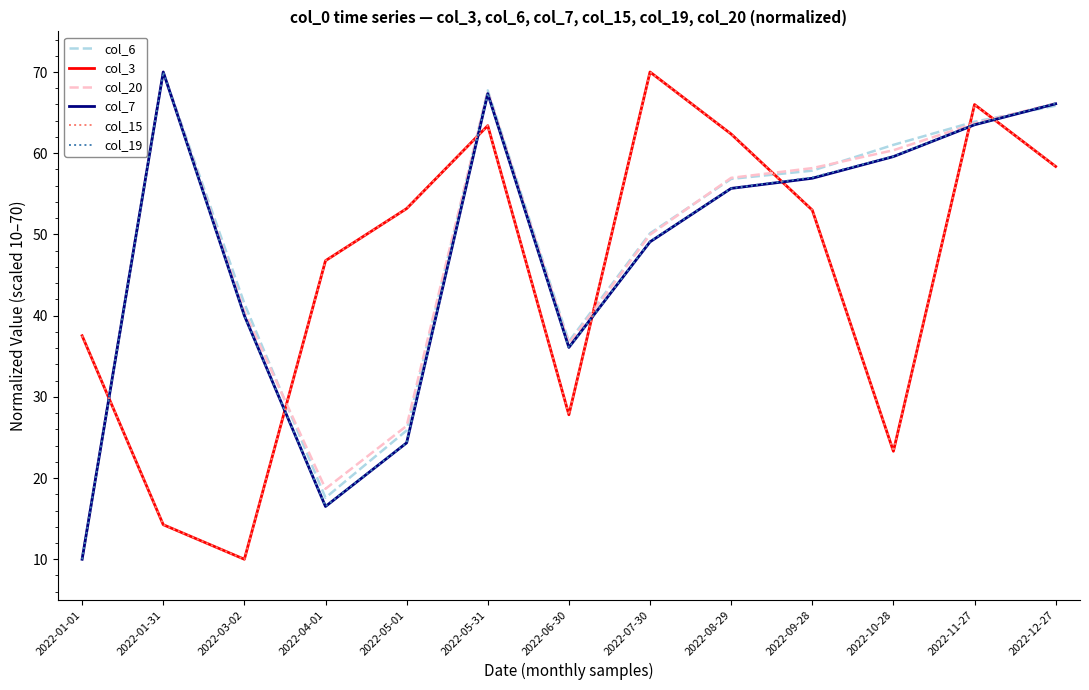

Is this an area chart (filled region under the line)?

No